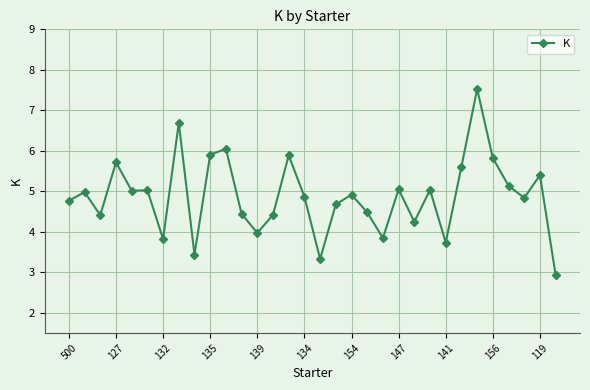

What is the smallest value displayed?

2.9